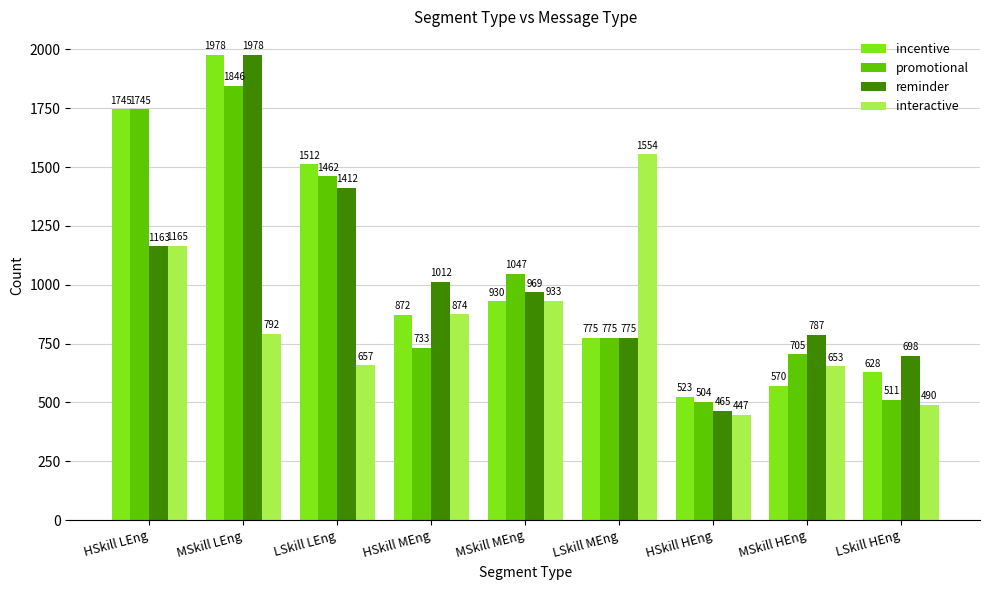

Reading right to left, what are all the values shown in this chart?

incentive: 628	570	523	775	930	872	1512	1978	1745
promotional: 511	705	504	775	1047	733	1462	1846	1745
reminder: 698	787	465	775	969	1012	1412	1978	1163
interactive: 490	653	447	1554	933	874	657	792	1165